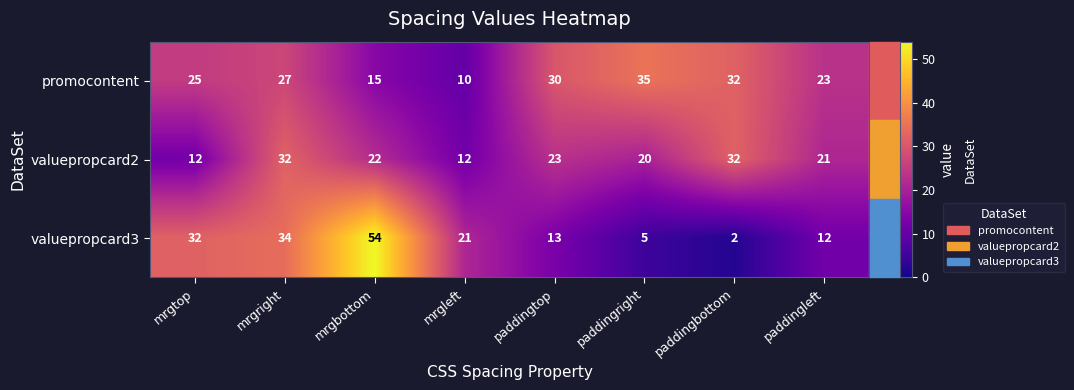

At which category does the chart reach its minimum across all series?

paddingbottom